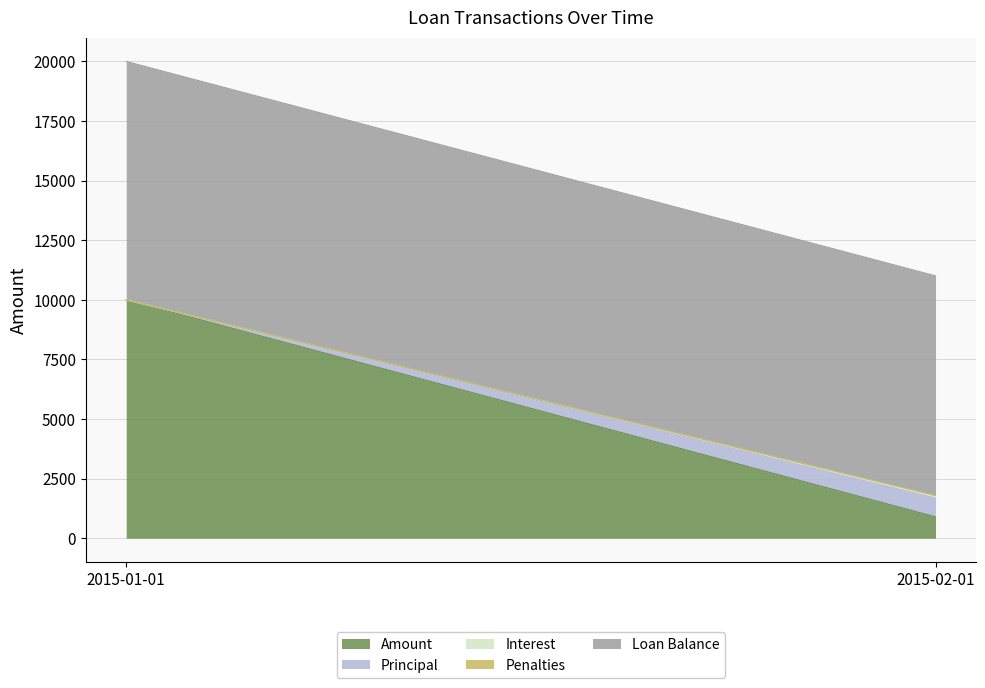

Which series has the widest spread of values?

Amount